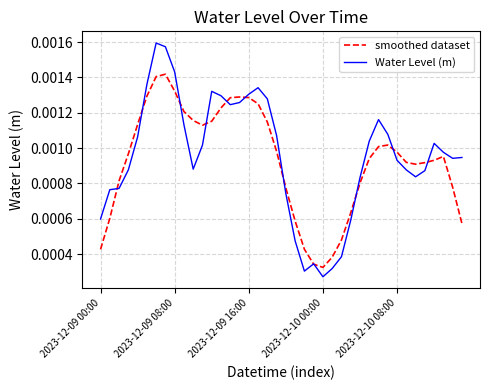

List the series in order of their peak value, highest first.

Water Level (m), smoothed dataset